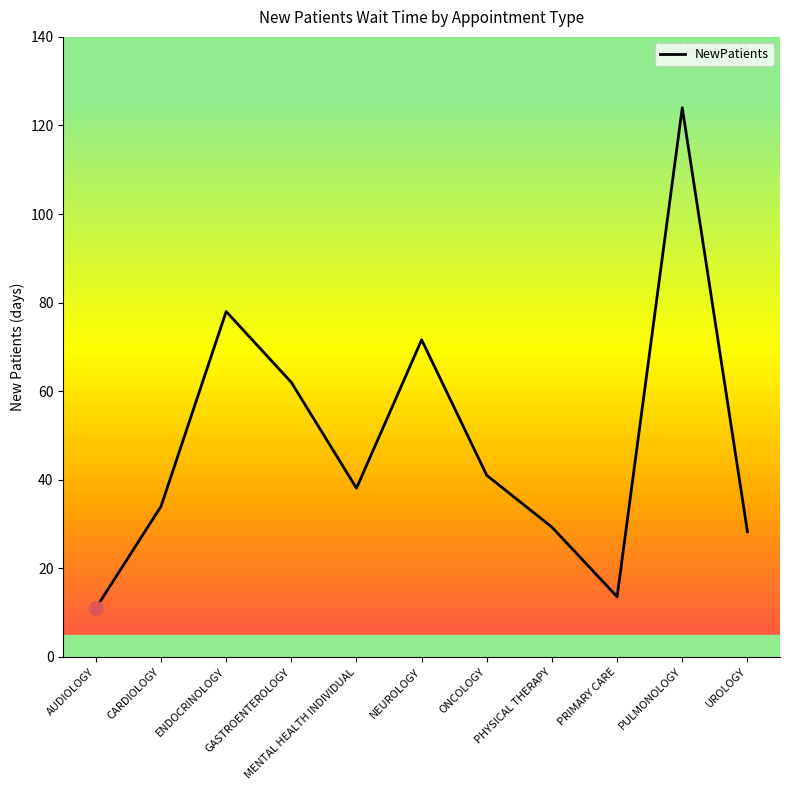

Does the chart have visible grid lines?

No